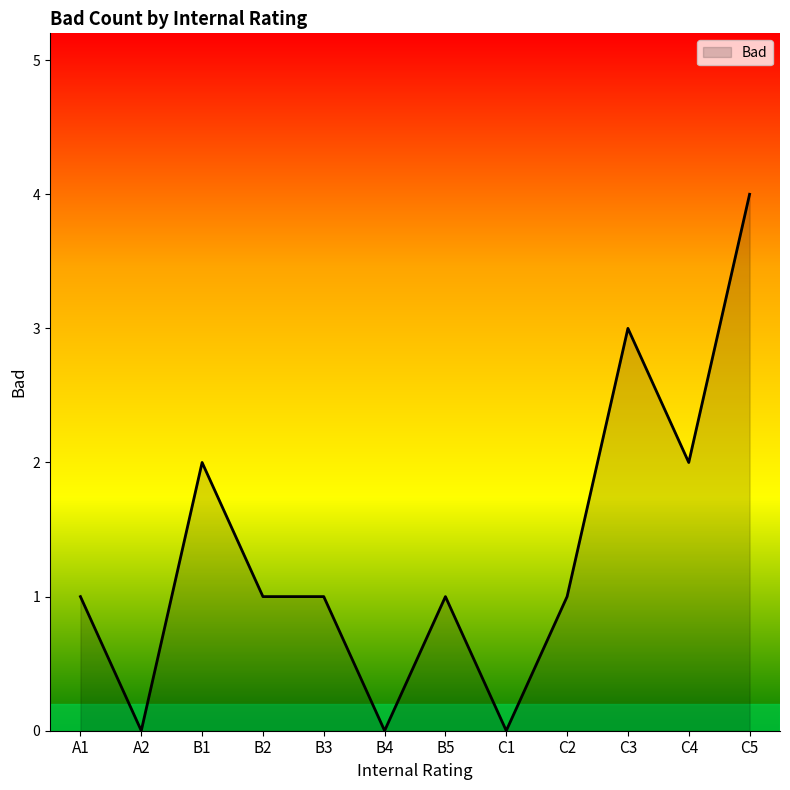

The value at C3 is 2. True or false?

False